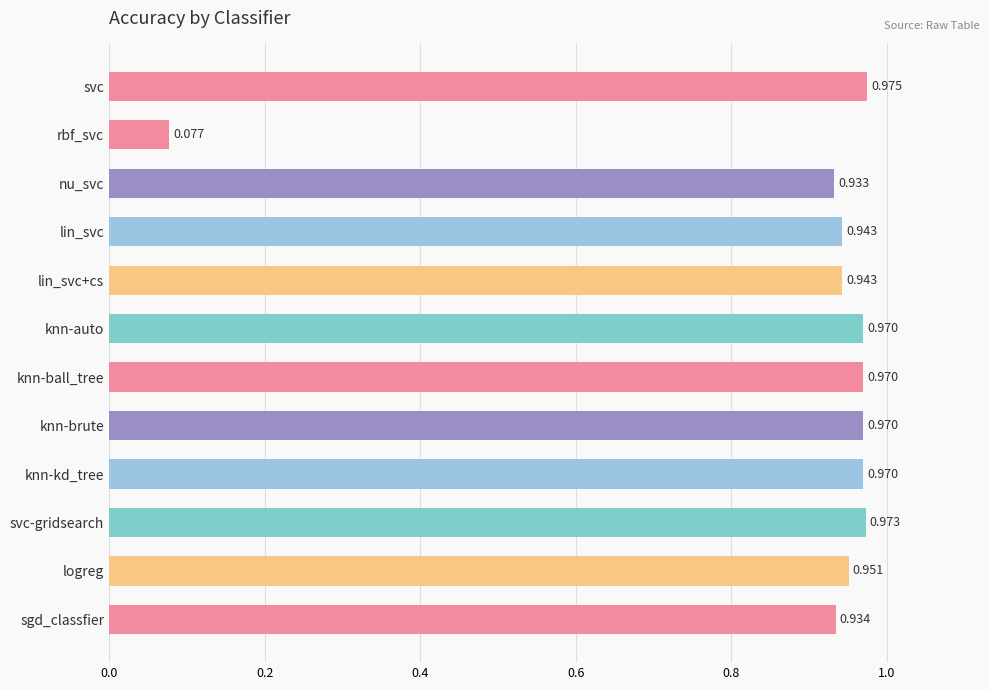

What is the label of the 9th bar from the top?

knn-kd_tree